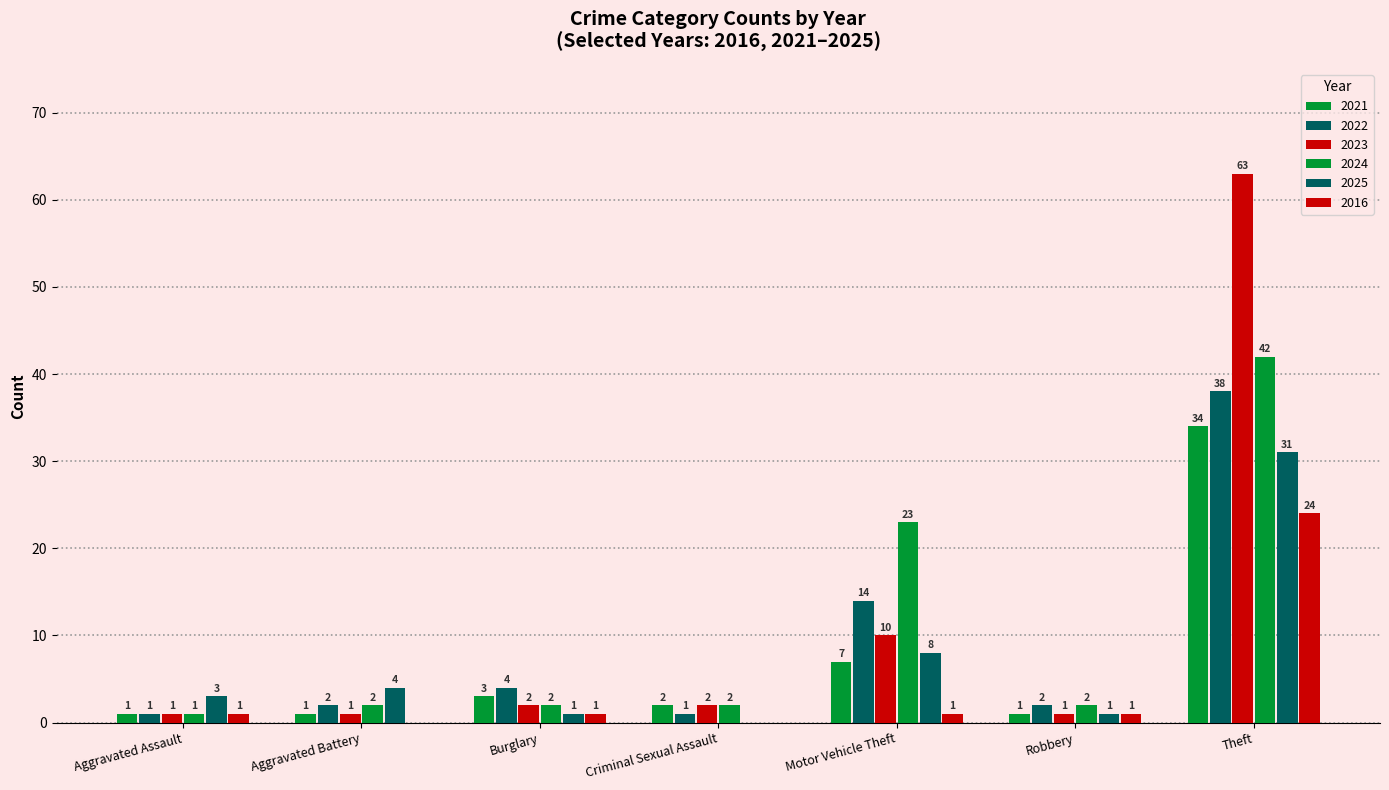

Which series has the largest range (max minus min)?

2023